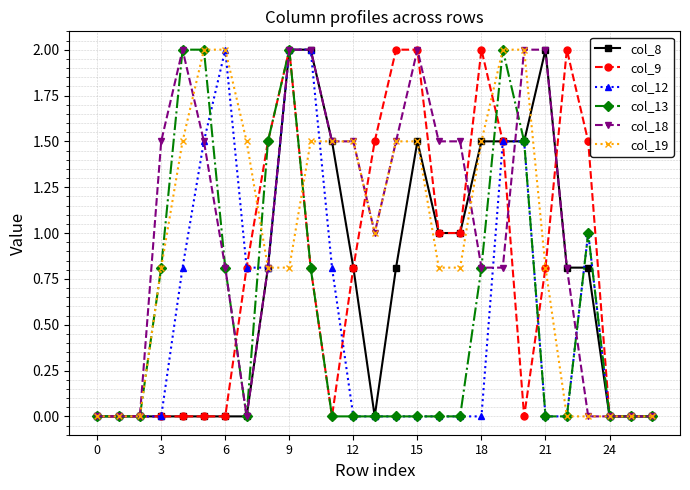

What is the value of the col_13 point at the 20th from the left?

2.0